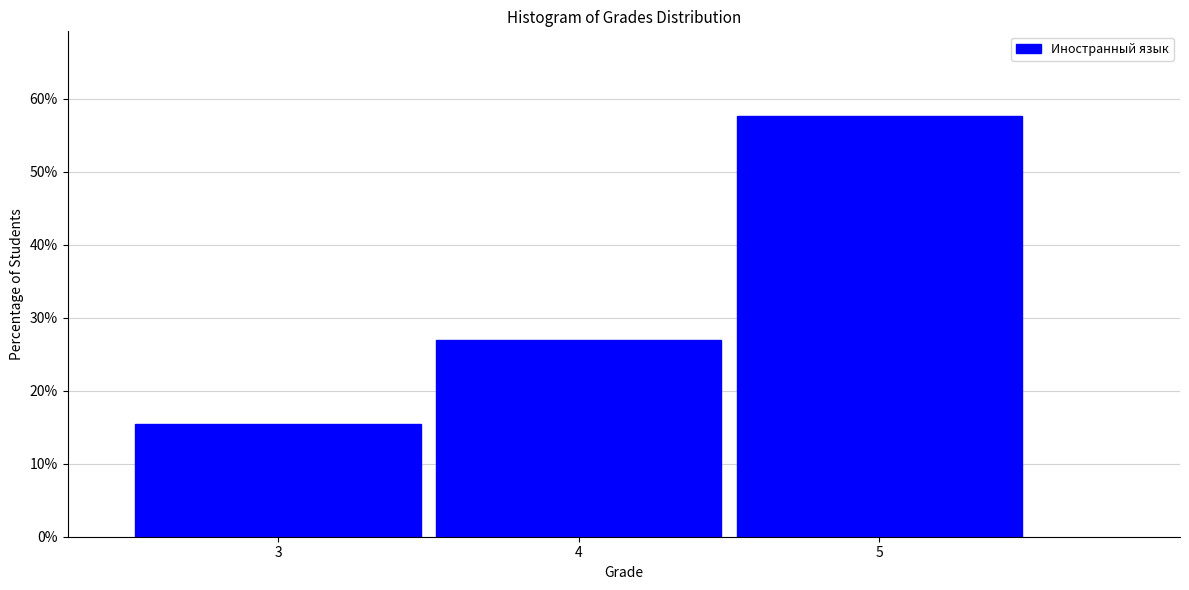

Reading left to right, list every bar in this chart as the range it spans on the x-axis followed by its height. The values are not printed on the chart, so give them approximately, as read against the axis.

2.5 to 3.5: 15
3.5 to 4.5: 27
4.5 to 5.5: 58